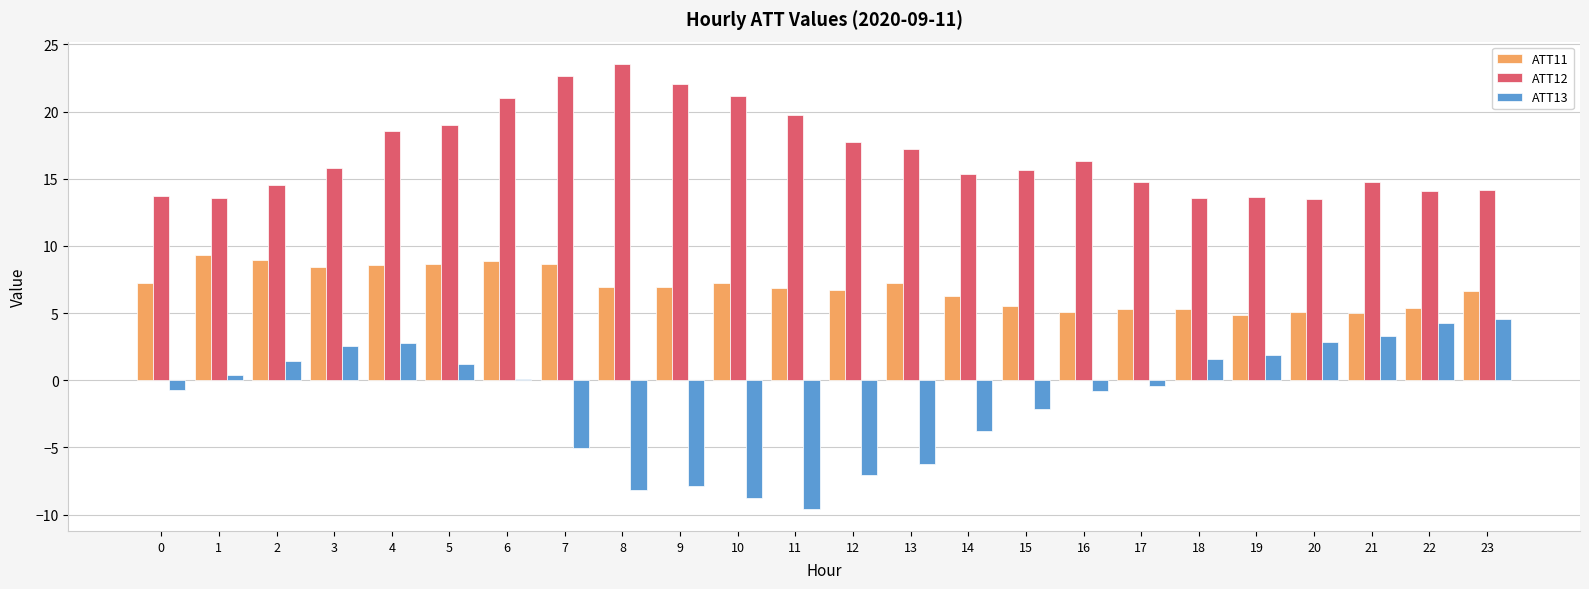

Is the value of ATT11 at 2 greater than the value of ATT12 at 5?

No